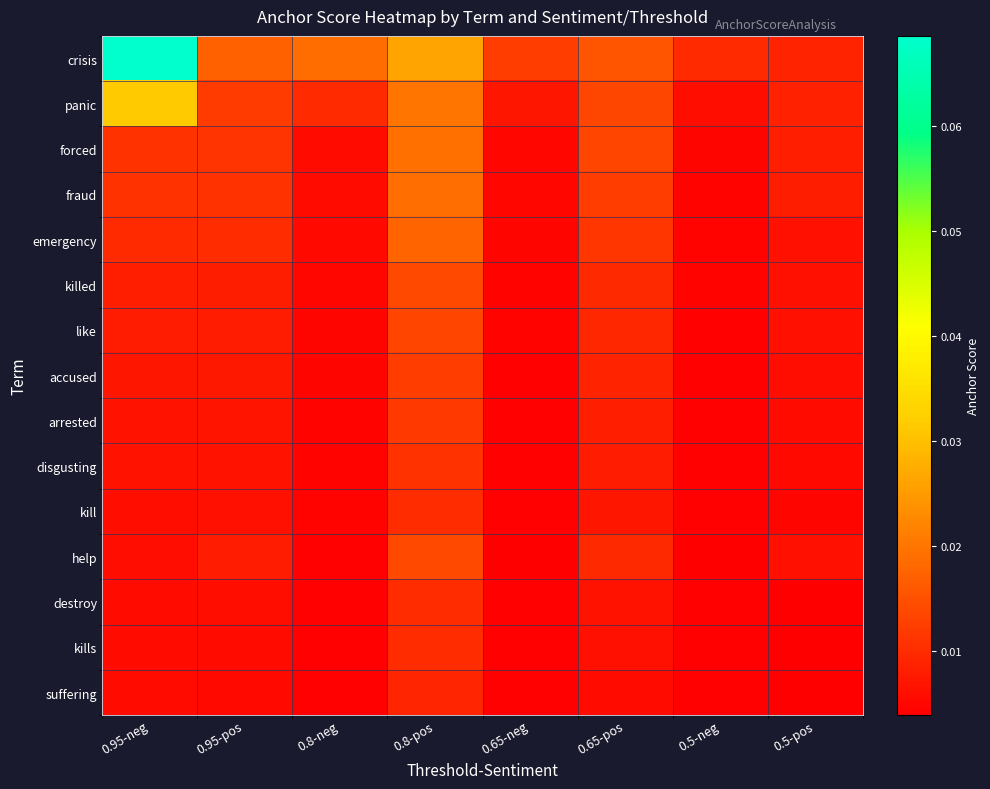

Reading left to right, what are all the values shown in this chart?

crisis: 0.95-neg=0.1	0.95-pos=0.0	0.8-neg=0.0	0.8-pos=0.0	0.65-neg=0.0	0.65-pos=0.0	0.5-neg=0.0	0.5-pos=0.0
panic: 0.95-neg=0.0	0.95-pos=0.0	0.8-neg=0.0	0.8-pos=0.0	0.65-neg=0.0	0.65-pos=0.0	0.5-neg=0.0	0.5-pos=0.0
forced: 0.95-neg=0.0	0.95-pos=0.0	0.8-neg=0.0	0.8-pos=0.0	0.65-neg=0.0	0.65-pos=0.0	0.5-neg=0.0	0.5-pos=0.0
fraud: 0.95-neg=0.0	0.95-pos=0.0	0.8-neg=0.0	0.8-pos=0.0	0.65-neg=0.0	0.65-pos=0.0	0.5-neg=0.0	0.5-pos=0.0
emergency: 0.95-neg=0.0	0.95-pos=0.0	0.8-neg=0.0	0.8-pos=0.0	0.65-neg=0.0	0.65-pos=0.0	0.5-neg=0.0	0.5-pos=0.0
killed: 0.95-neg=0.0	0.95-pos=0.0	0.8-neg=0.0	0.8-pos=0.0	0.65-neg=0.0	0.65-pos=0.0	0.5-neg=0.0	0.5-pos=0.0
like: 0.95-neg=0.0	0.95-pos=0.0	0.8-neg=0.0	0.8-pos=0.0	0.65-neg=0.0	0.65-pos=0.0	0.5-neg=0.0	0.5-pos=0.0
accused: 0.95-neg=0.0	0.95-pos=0.0	0.8-neg=0.0	0.8-pos=0.0	0.65-neg=0.0	0.65-pos=0.0	0.5-neg=0.0	0.5-pos=0.0
arrested: 0.95-neg=0.0	0.95-pos=0.0	0.8-neg=0.0	0.8-pos=0.0	0.65-neg=0.0	0.65-pos=0.0	0.5-neg=0.0	0.5-pos=0.0
disgusting: 0.95-neg=0.0	0.95-pos=0.0	0.8-neg=0.0	0.8-pos=0.0	0.65-neg=0.0	0.65-pos=0.0	0.5-neg=0.0	0.5-pos=0.0
kill: 0.95-neg=0.0	0.95-pos=0.0	0.8-neg=0.0	0.8-pos=0.0	0.65-neg=0.0	0.65-pos=0.0	0.5-neg=0.0	0.5-pos=0.0
help: 0.95-neg=0.0	0.95-pos=0.0	0.8-neg=0.0	0.8-pos=0.0	0.65-neg=0.0	0.65-pos=0.0	0.5-neg=0.0	0.5-pos=0.0
destroy: 0.95-neg=0.0	0.95-pos=0.0	0.8-neg=0.0	0.8-pos=0.0	0.65-neg=0.0	0.65-pos=0.0	0.5-neg=0.0	0.5-pos=0.0
kills: 0.95-neg=0.0	0.95-pos=0.0	0.8-neg=0.0	0.8-pos=0.0	0.65-neg=0.0	0.65-pos=0.0	0.5-neg=0.0	0.5-pos=0.0
suffering: 0.95-neg=0.0	0.95-pos=0.0	0.8-neg=0.0	0.8-pos=0.0	0.65-neg=0.0	0.65-pos=0.0	0.5-neg=0.0	0.5-pos=0.0